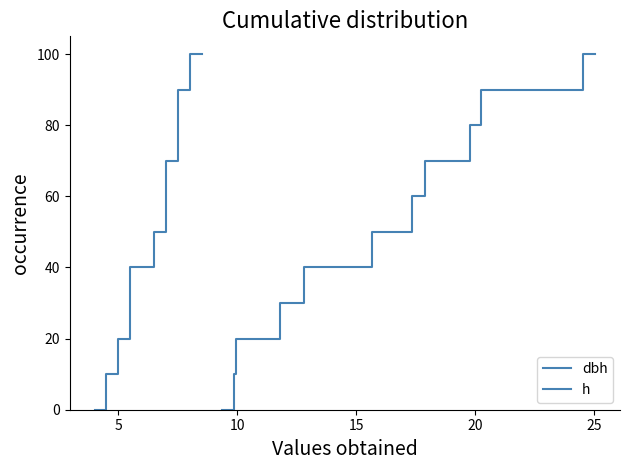

True or false: dbh has more than 0 interior local peaks.

False